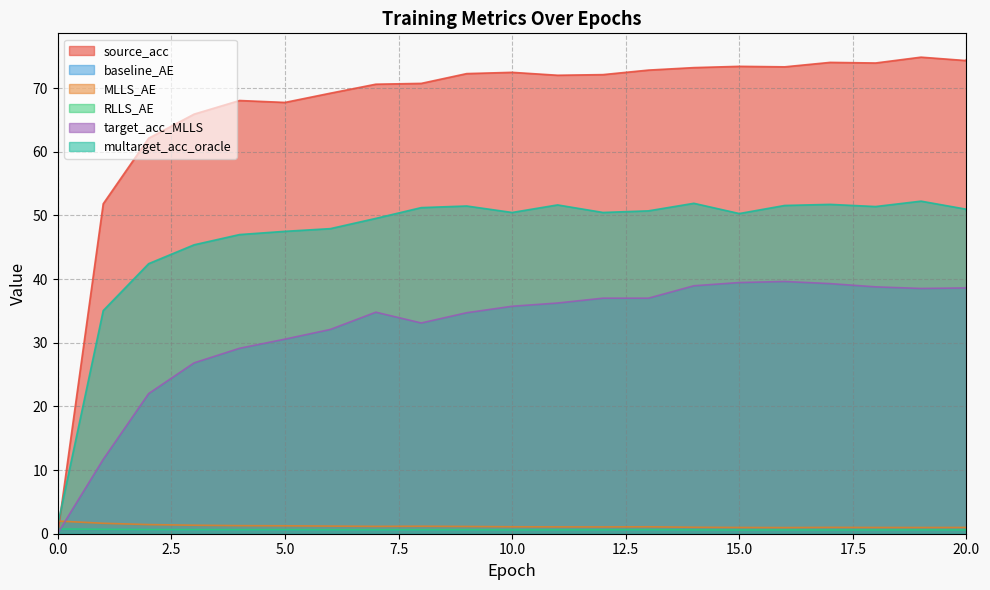

Which series has the widest spread of values?

source_acc